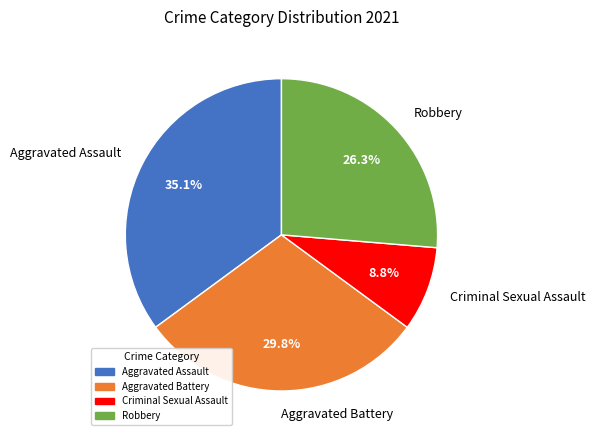

To the nearest percent, what is the difference between the Aggravated Assault and Robbery slice percentages?

9%